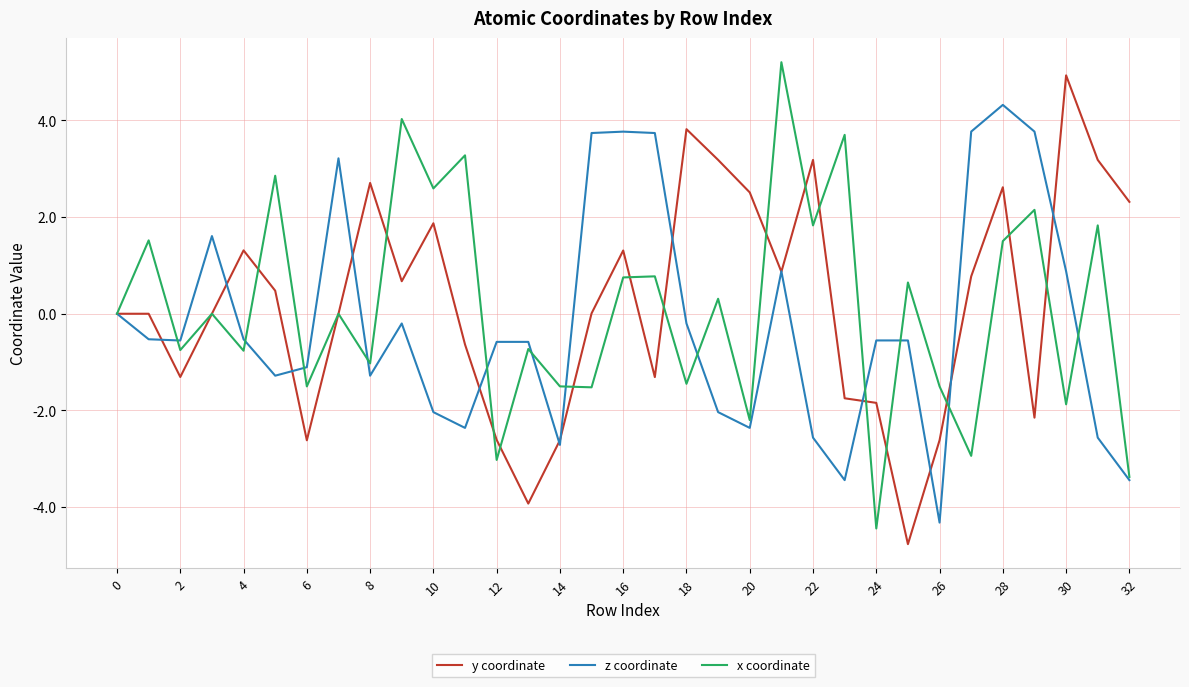

What is the lowest value of the z coordinate series?

-4.3